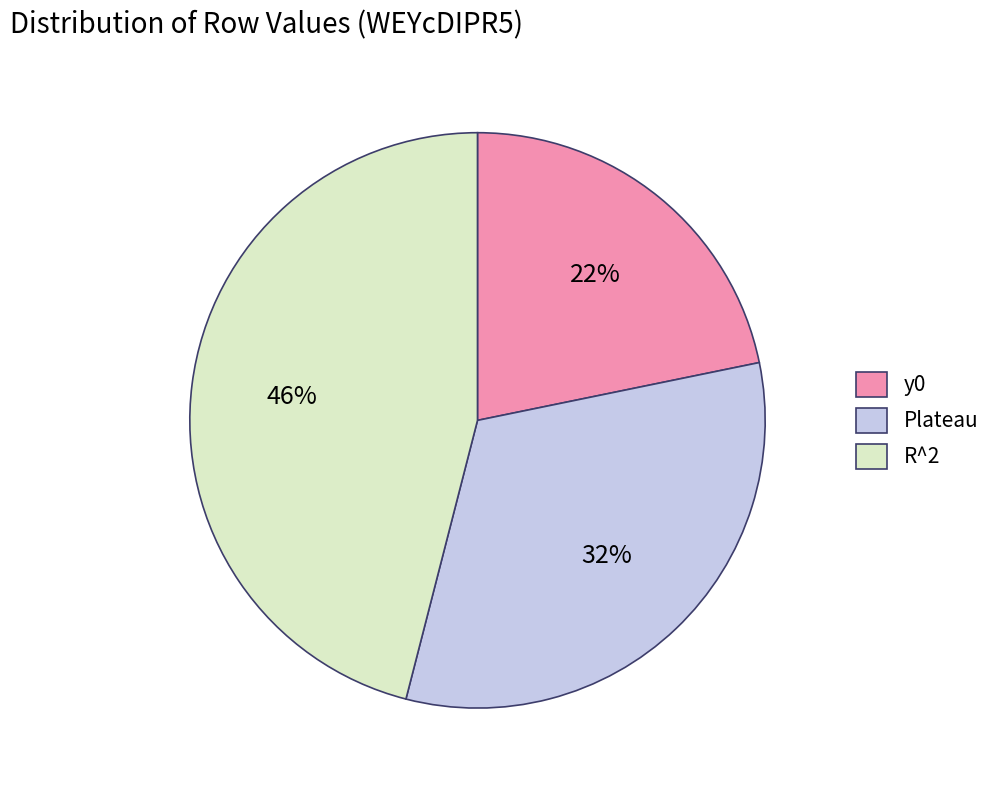

Is the sum of Plateau and y0 greater than half?

Yes